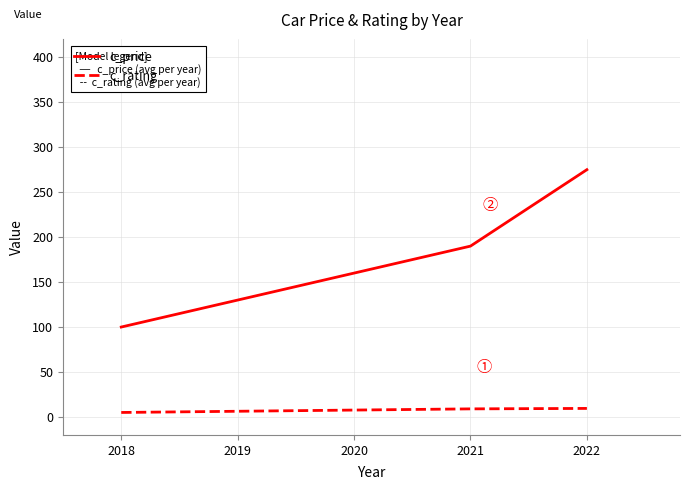

At 2018, list the series in order from smallest to largest.

c_rating, c_price